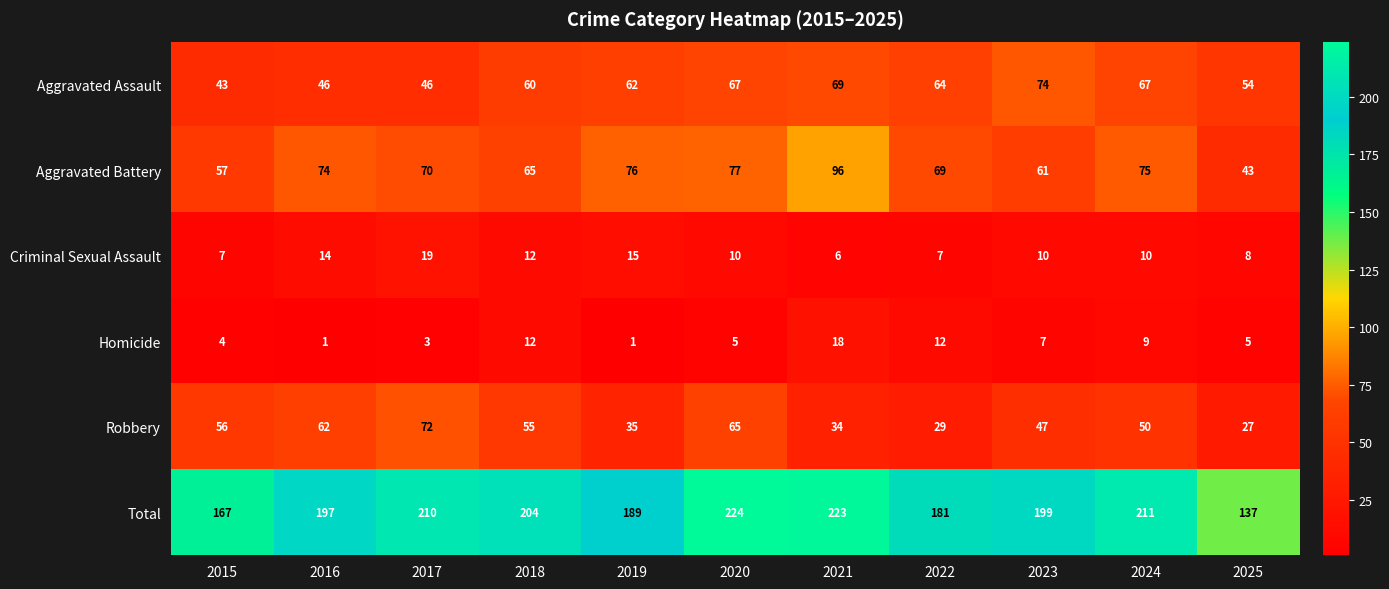

Rank the series at 2015 from highest to lowest value.

Total, Aggravated Battery, Robbery, Aggravated Assault, Criminal Sexual Assault, Homicide